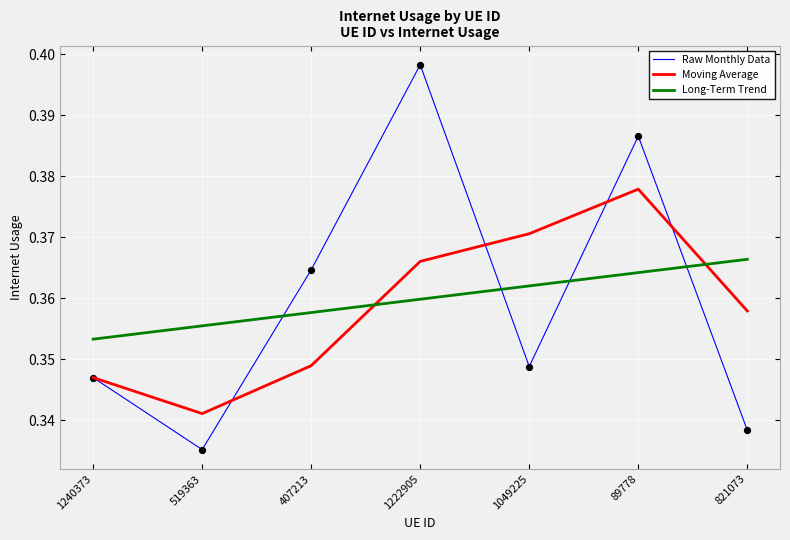

Is the value of Moving Average at 1240373 greater than the value of Long-Term Trend at 89778?

No